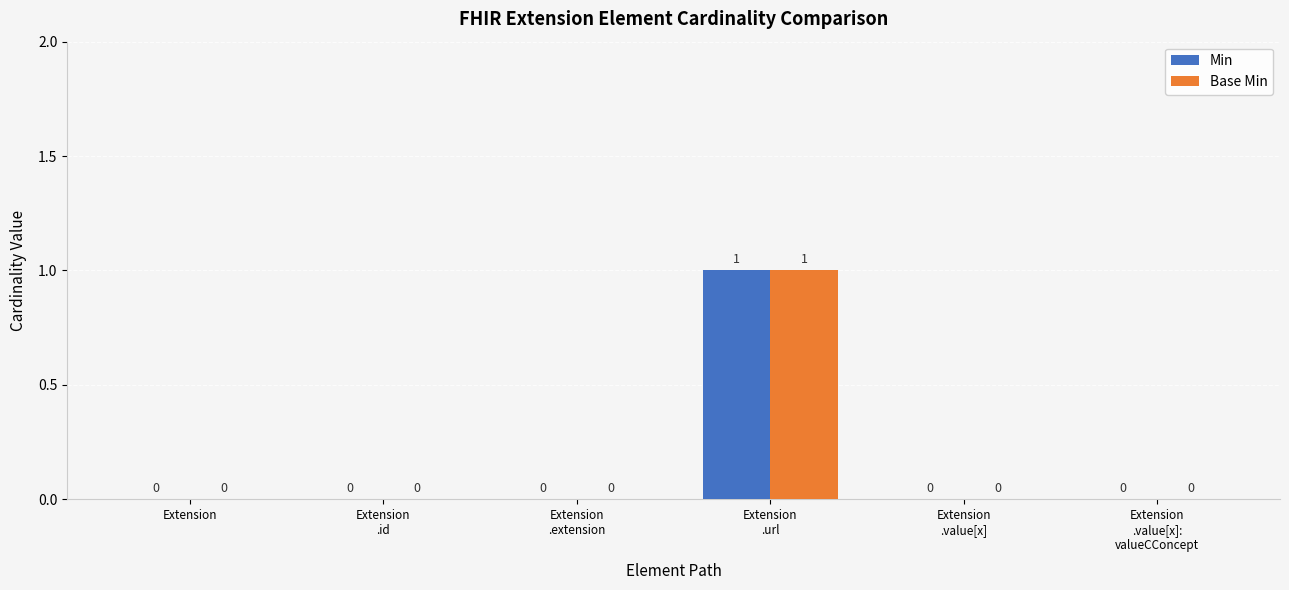

How many groups of bars are there?

6